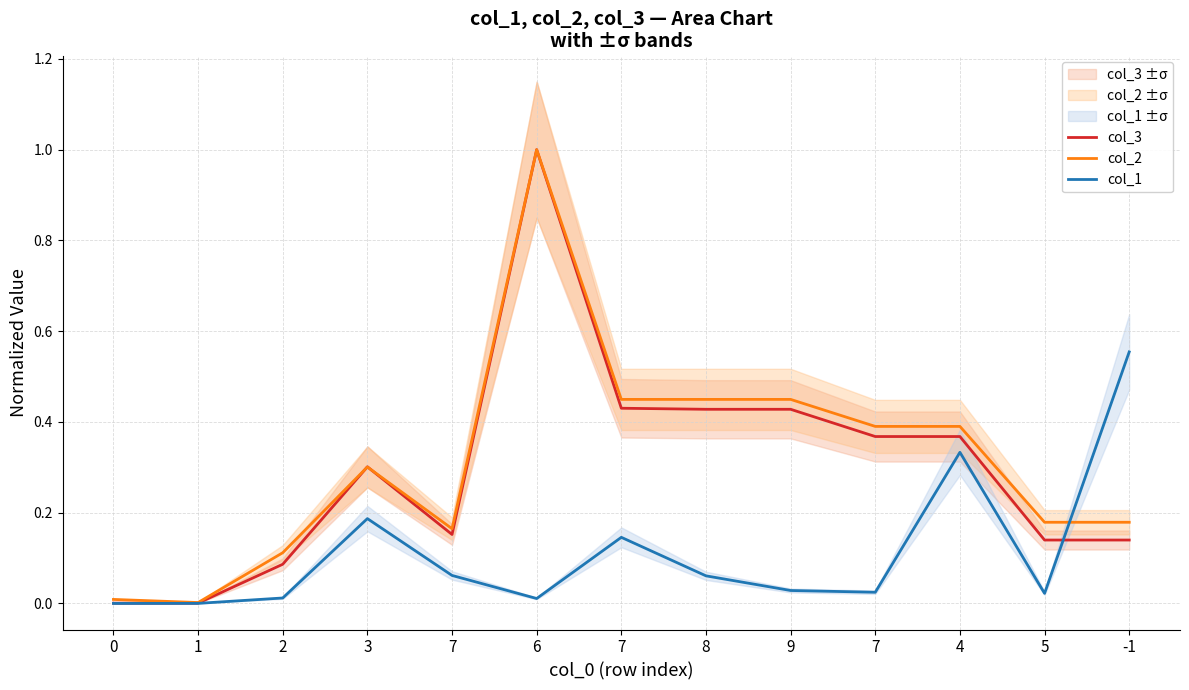

What is the label of the 5th point from the left?

7